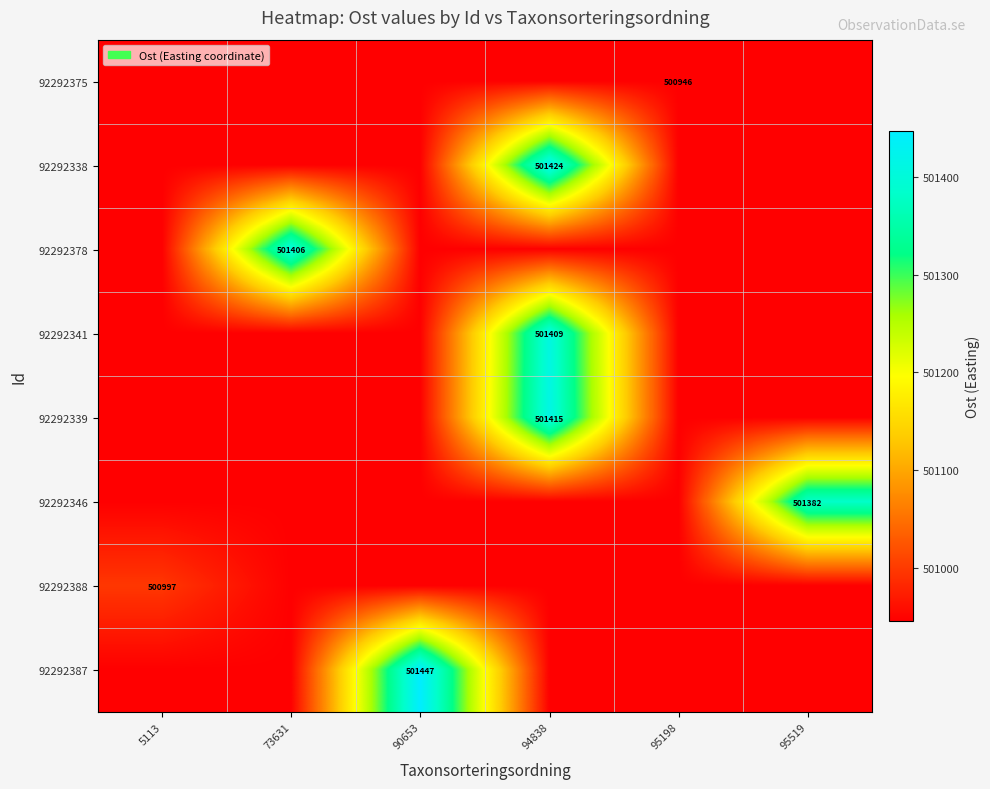

What is the maximum value shown in the chart?

501447.0